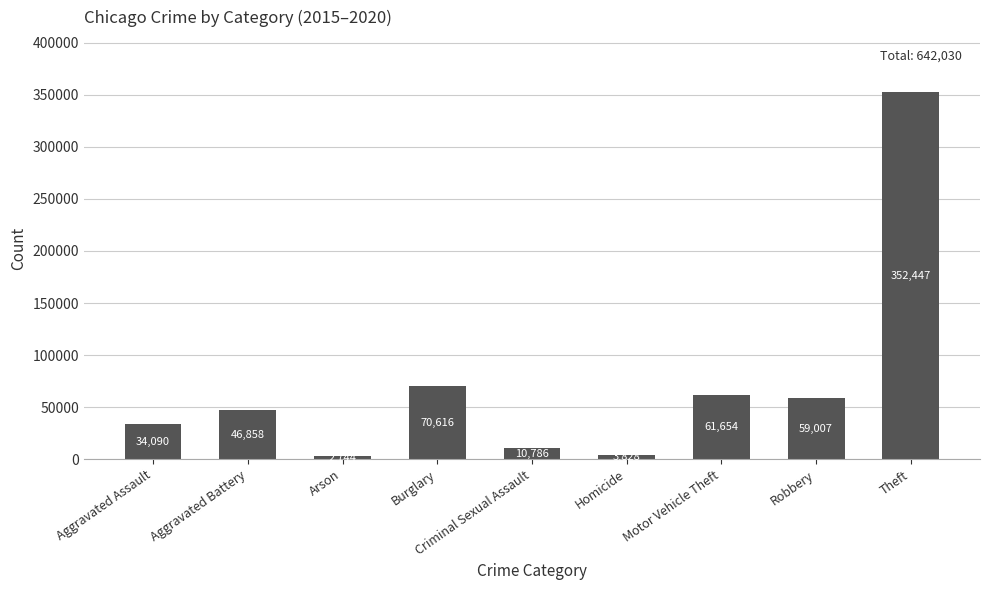

What is the sum of all values?

642030